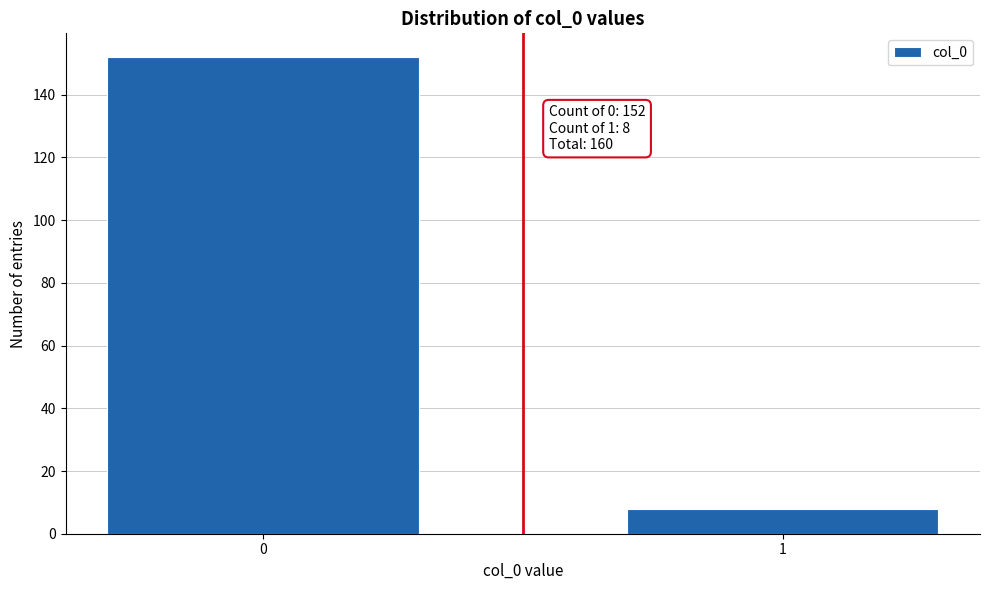

Reading left to right, extract all data points from this chart.

0=152	1=8